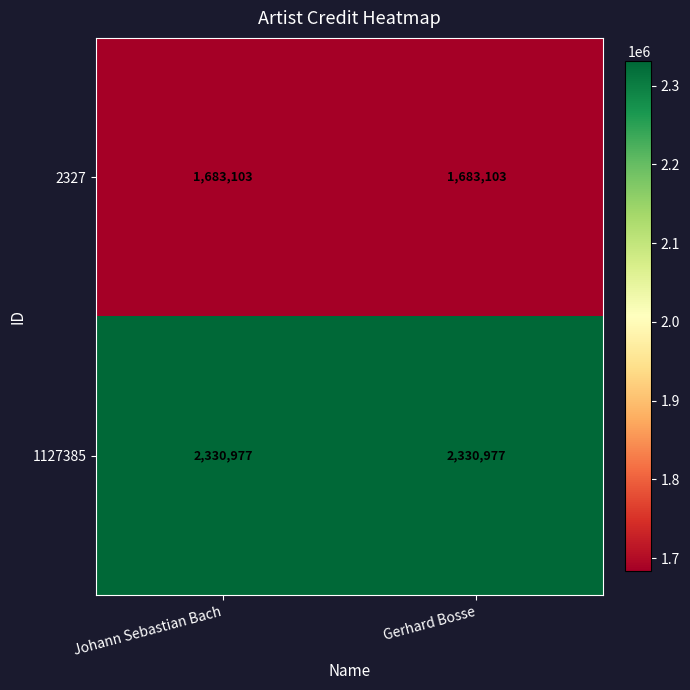

What is the sum of all 2327 values?

3366206